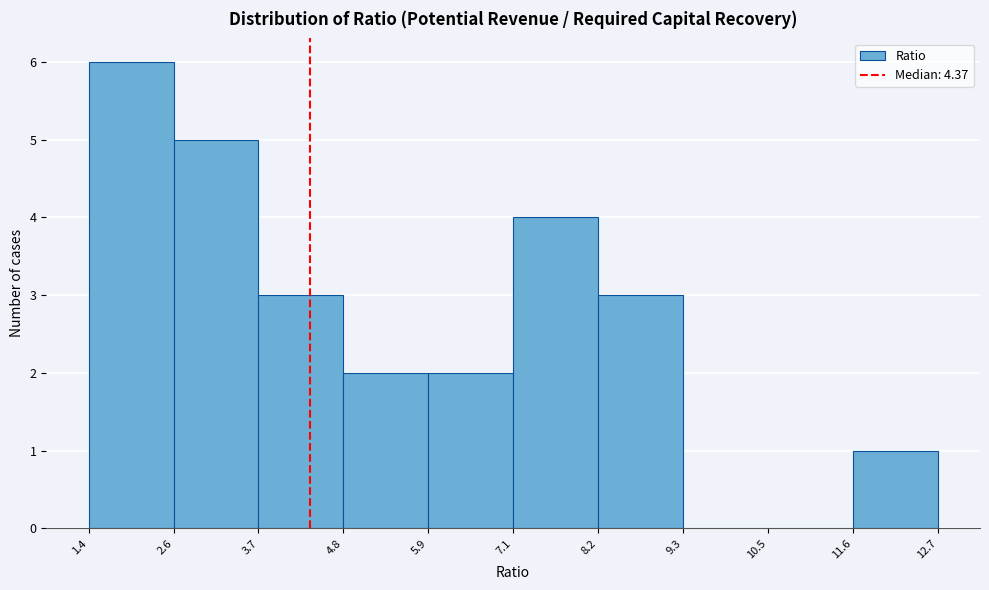

Which range on the x-axis has the tallest bar?

1.4 to 2.6